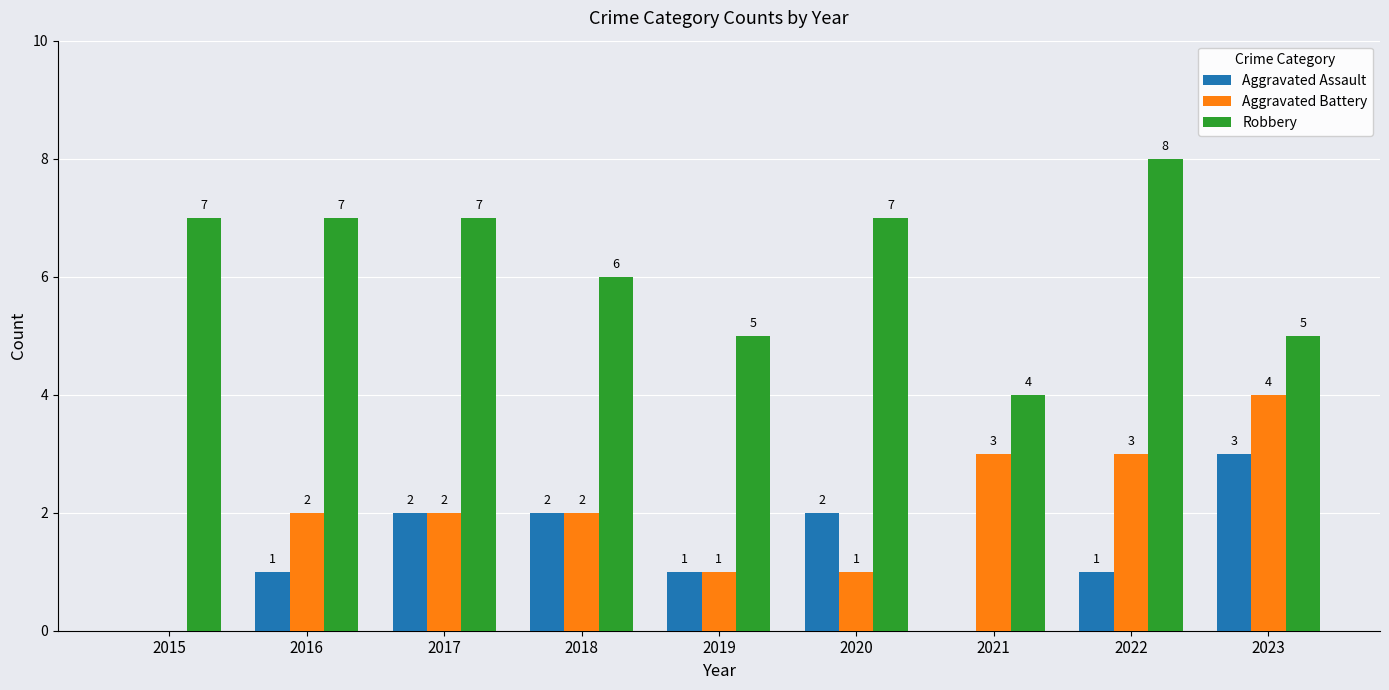

What is the sum of all Robbery values?

56